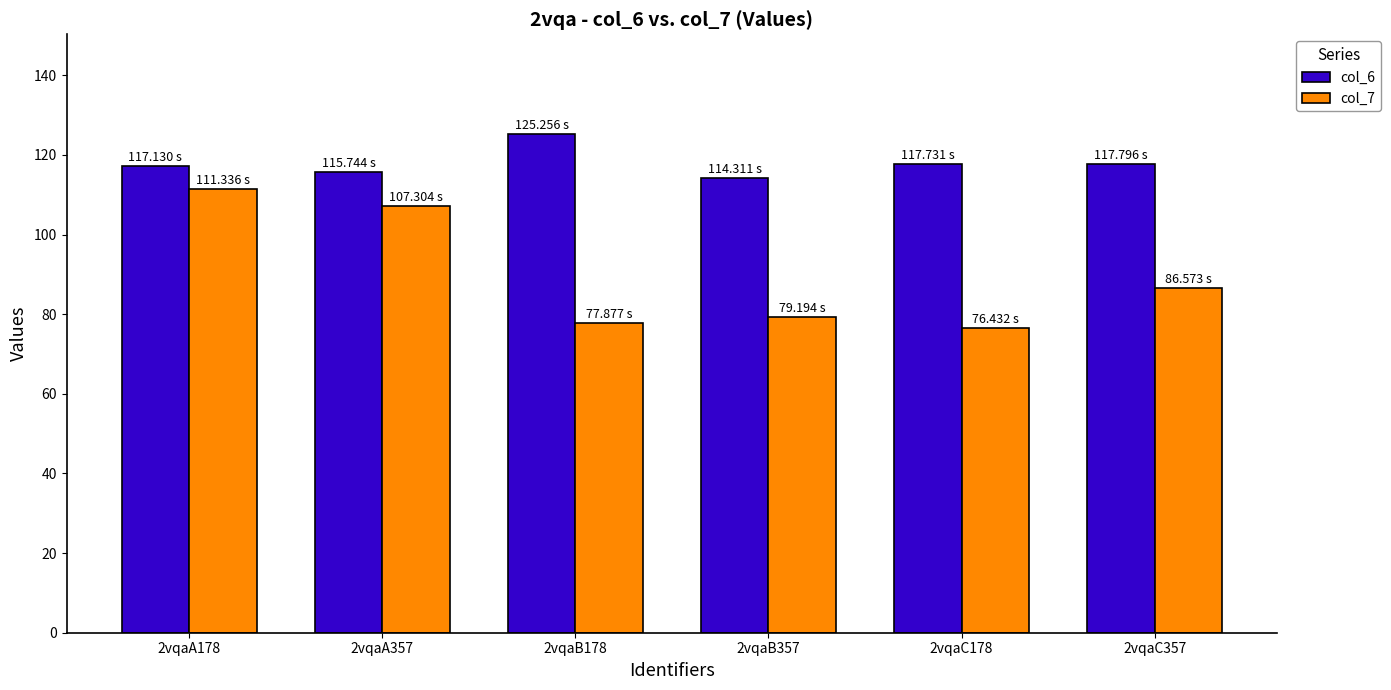

At which category is the sum across all series the highest?

2vqaA178